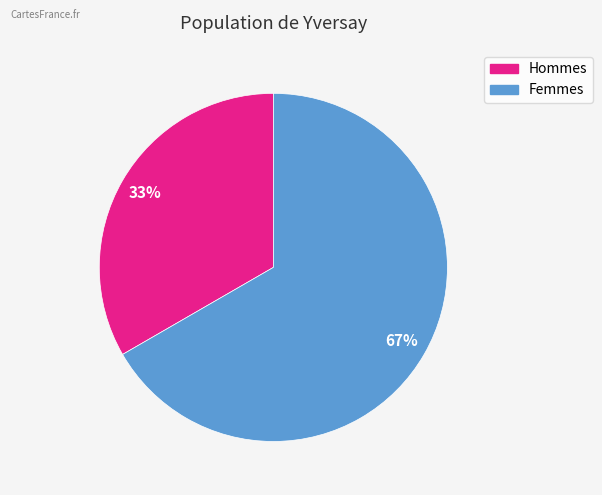

Which category accounts for the majority?

Femmes